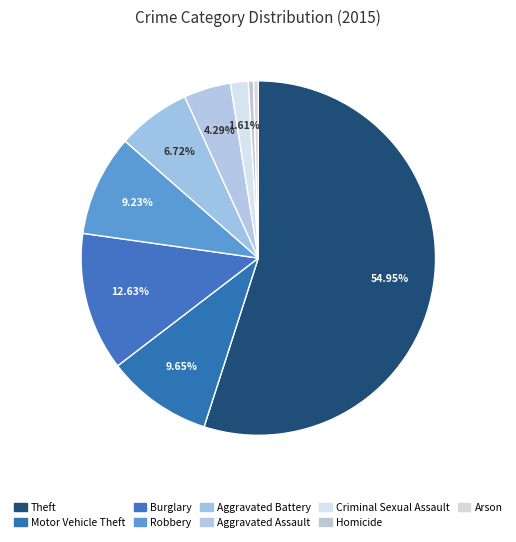

Is Motor Vehicle Theft the majority of the pie?

No